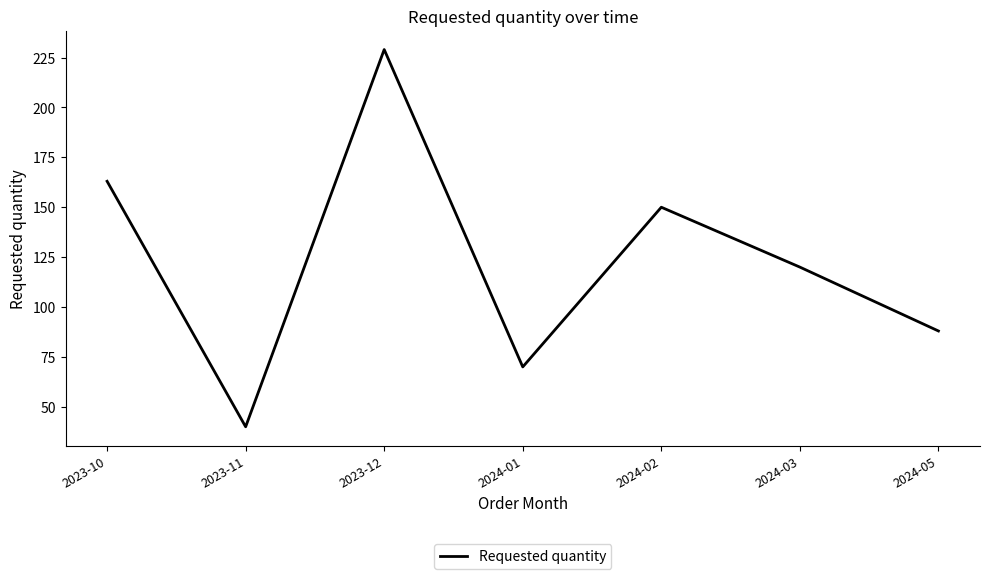

What is the difference between the maximum and minimum values?

189